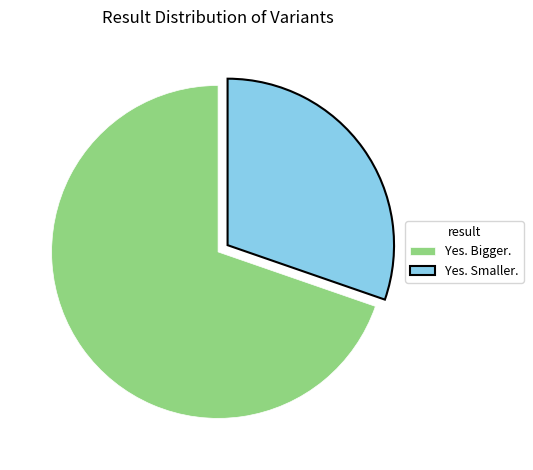

Is it true that Yes. Smaller. is 36% of the pie?

False